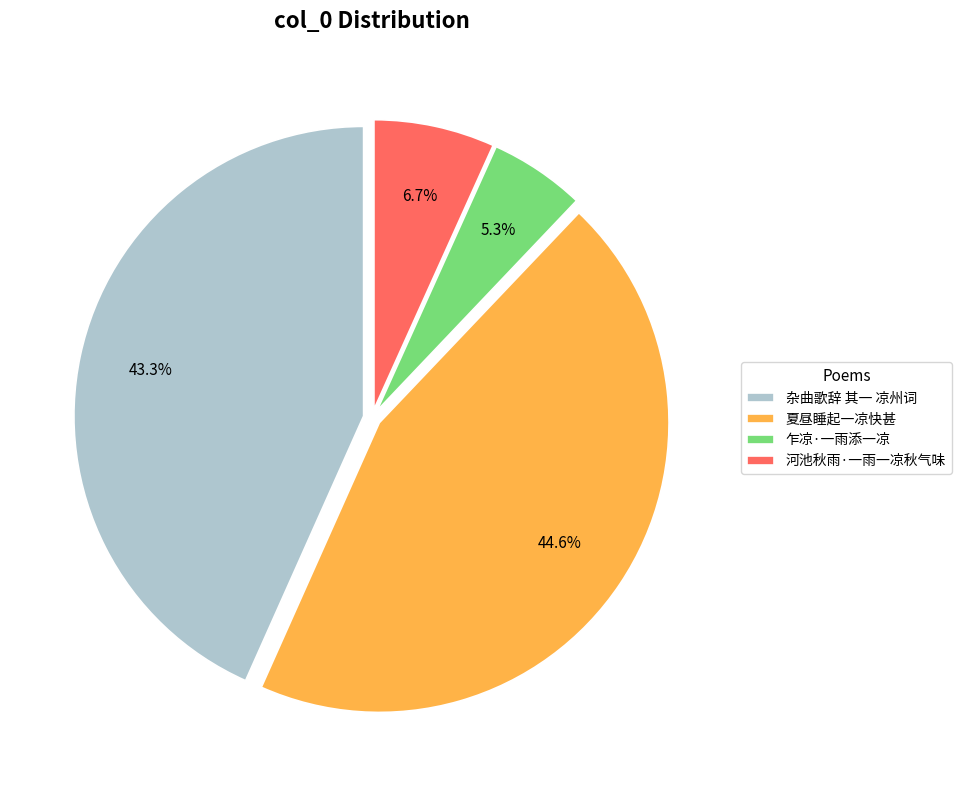

Rank the categories by value from lowest to highest.

乍凉·一雨添一凉, 河池秋雨·一雨一凉秋气味, 杂曲歌辞 其一 凉州词, 夏昼睡起一凉快甚